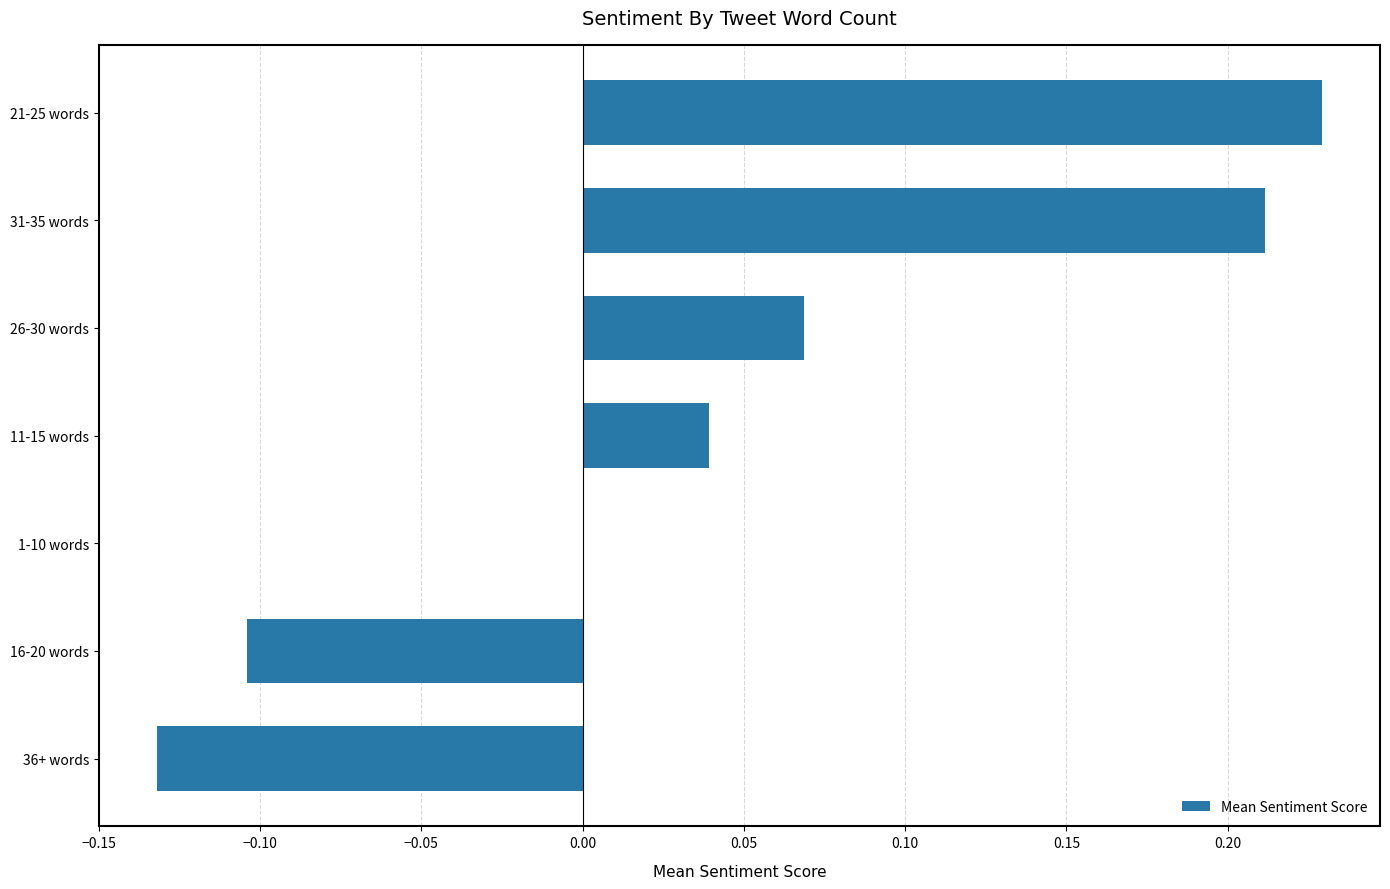

What is the sum of all values?

0.3